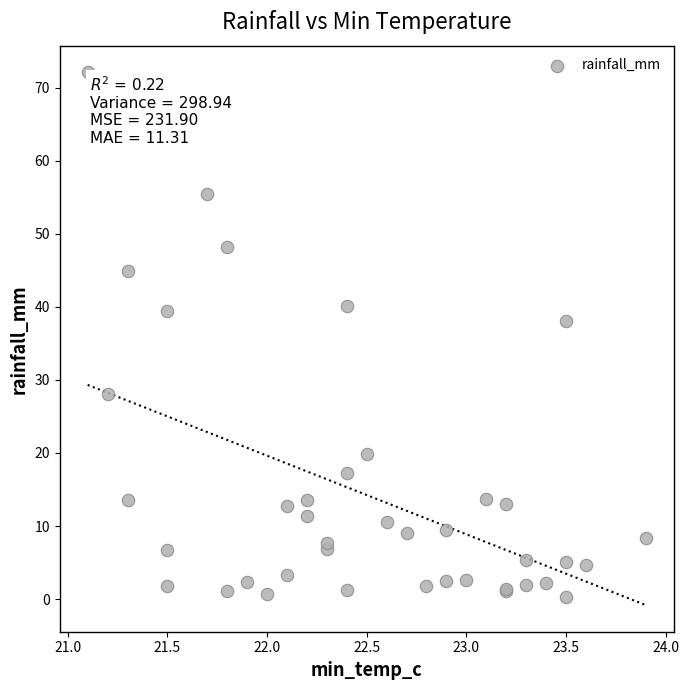

What Y value in the scatter plot is closest to 36?

38.0